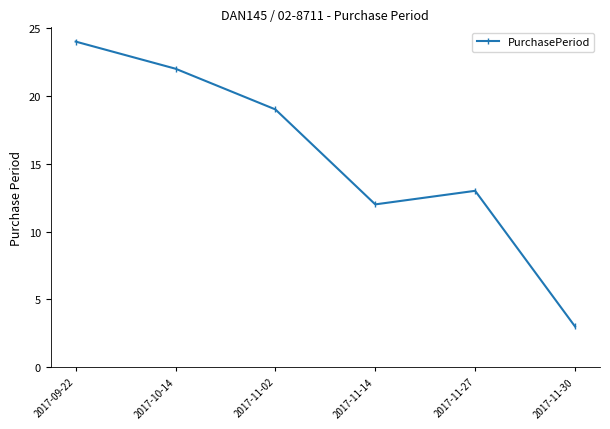

Which label corresponds to the largest value in the chart?

2017-09-22